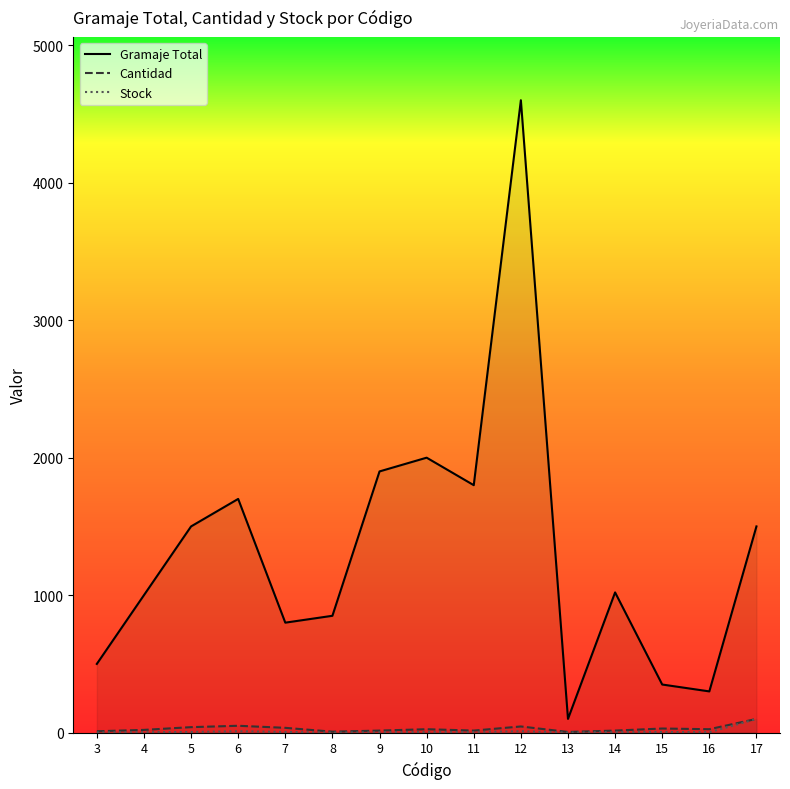

What is the difference between the highest and lowest values at 13?

99